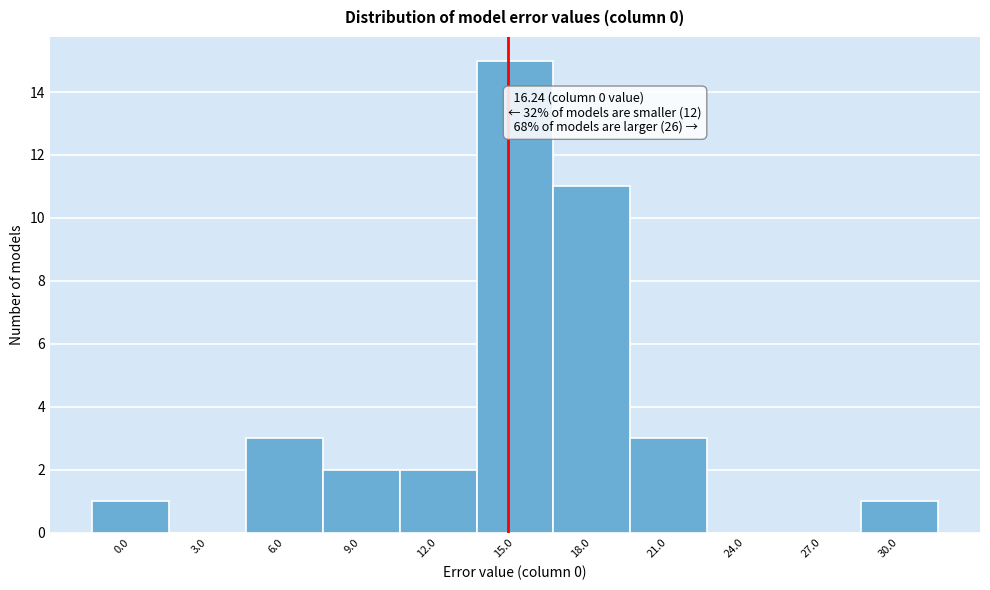

Reading left to right, what are all the values shown in this chart?

0.0=1	3.0=0	6.0=3	9.0=2	12.0=2	15.0=15	18.0=11	21.0=3	24.0=0	27.0=0	30.0=1